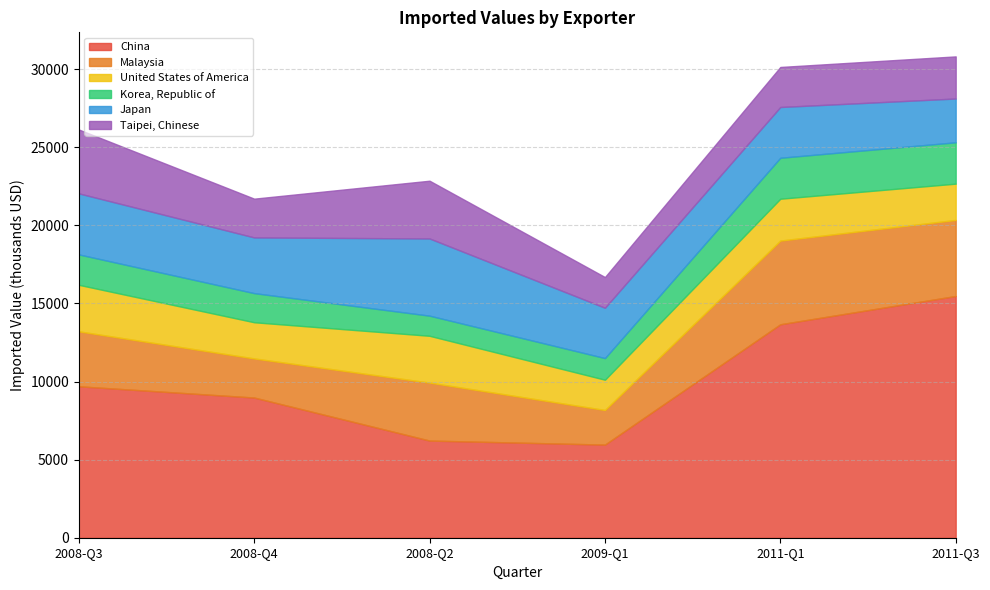

What are all the series names shown in the legend?

China, Malaysia, United States of America, Korea, Republic of, Japan, Taipei, Chinese